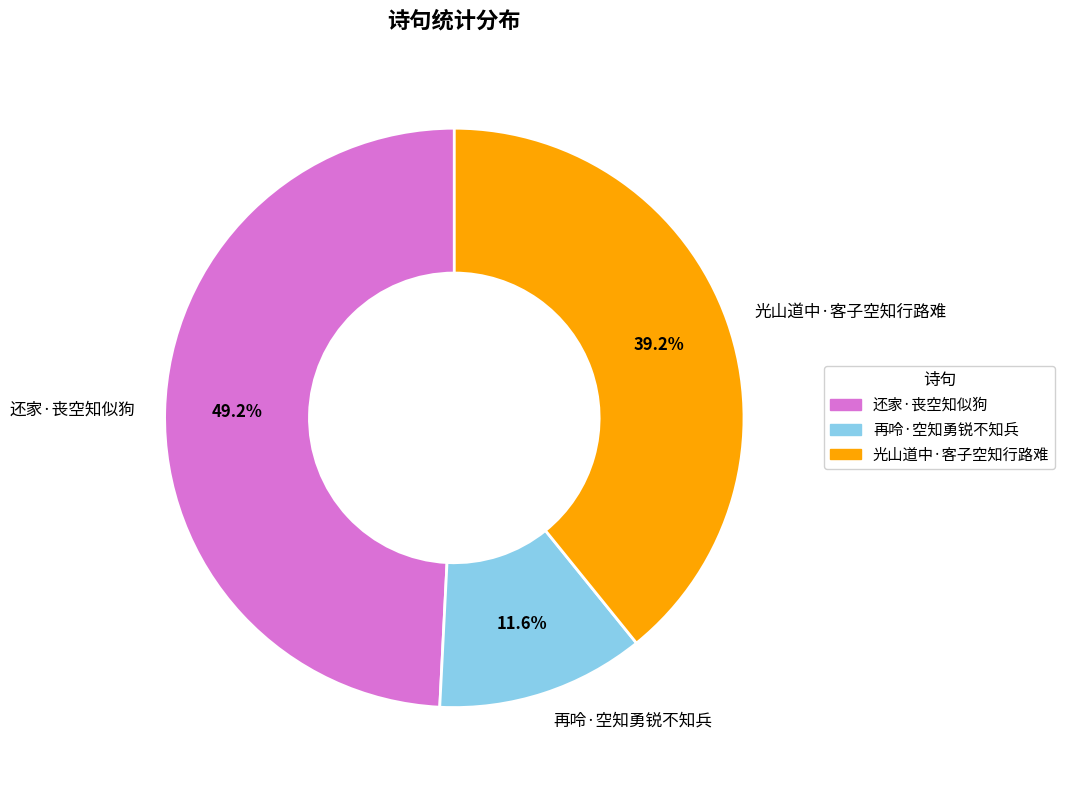

True or false: 光山道中·客子空知行路难 accounts for 39% of the total.

True